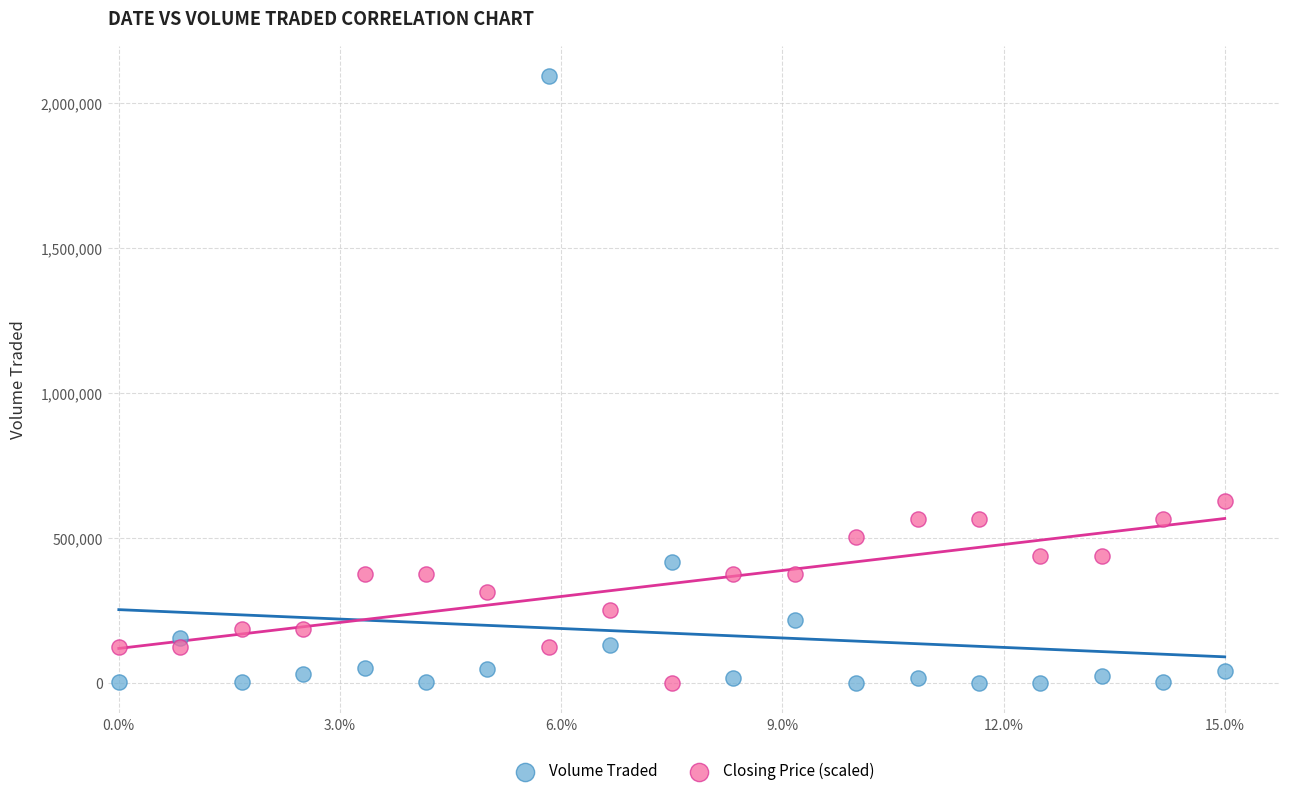

Across all series, what Y value is closest to 1047100?

628330